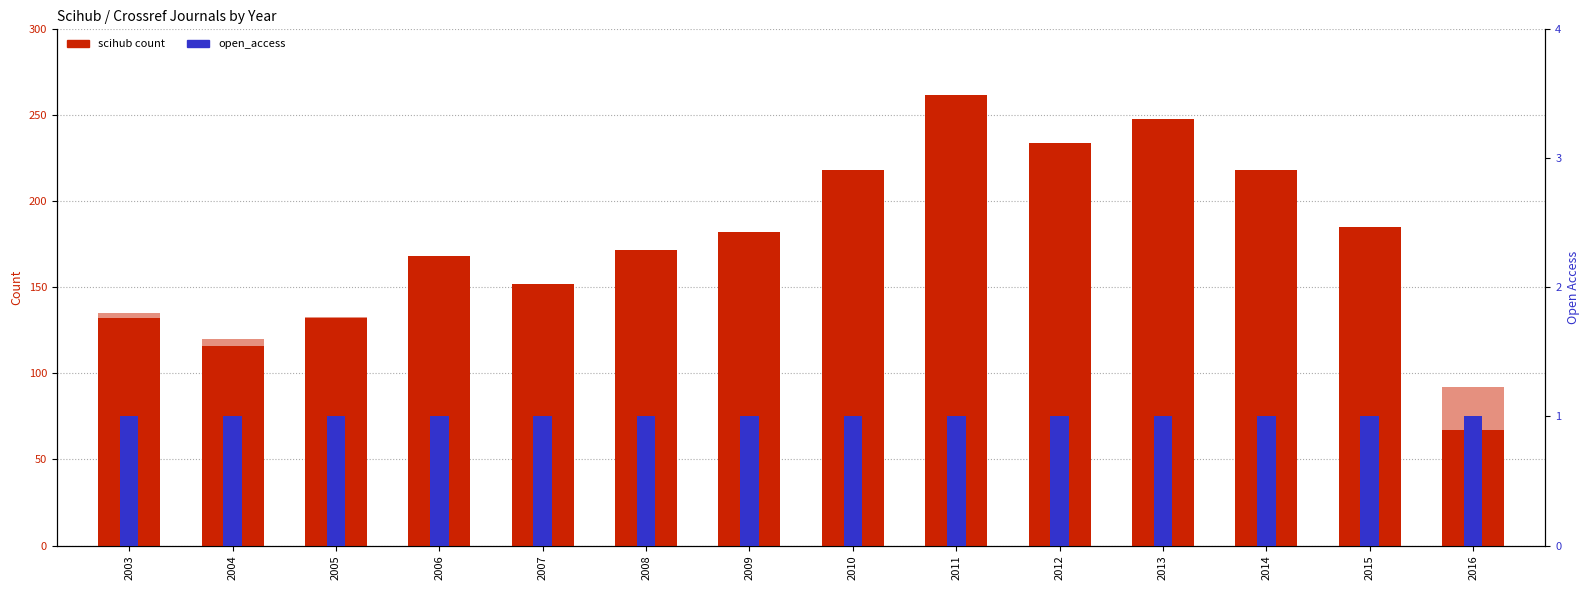

Which category has the highest value across all series?

2011